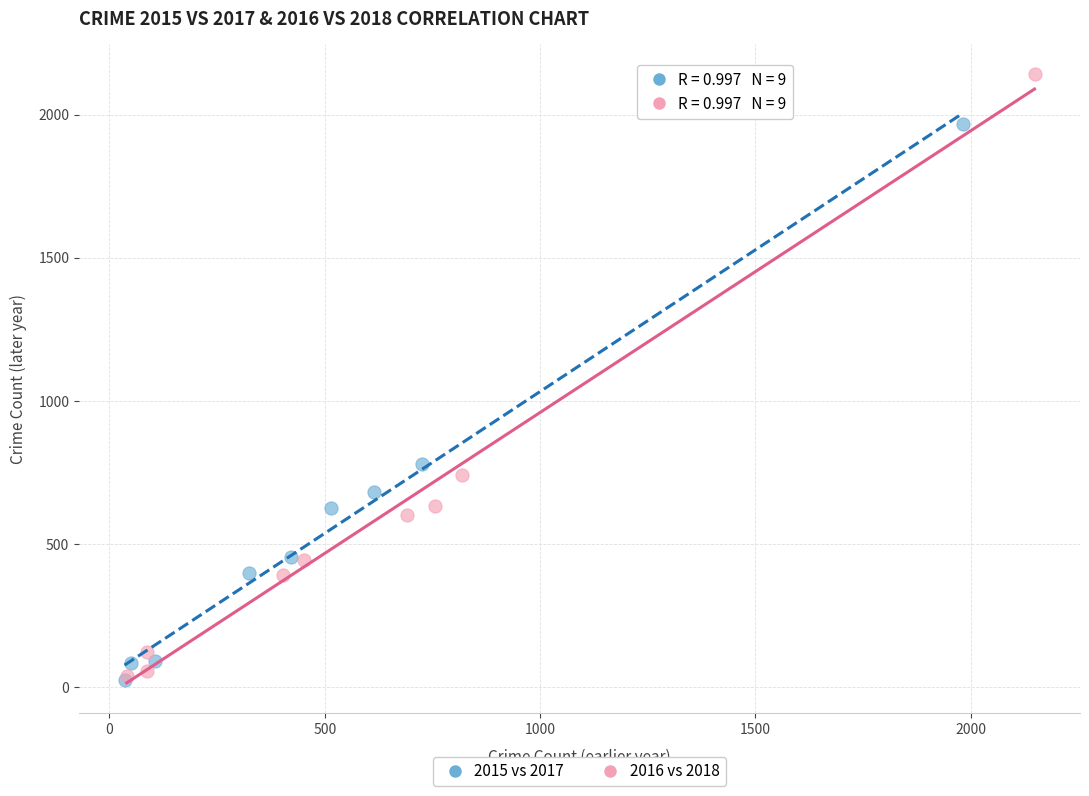

Which series has the widest spread of Y values?

2016 vs 2018